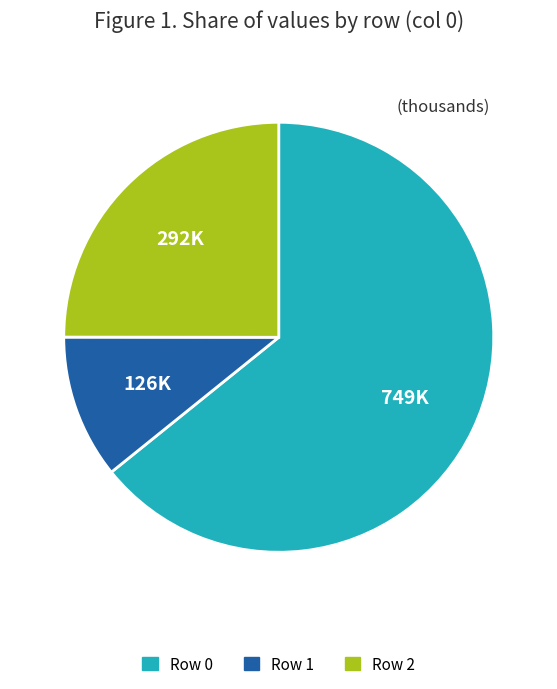

Which slice is the largest?

Row 0